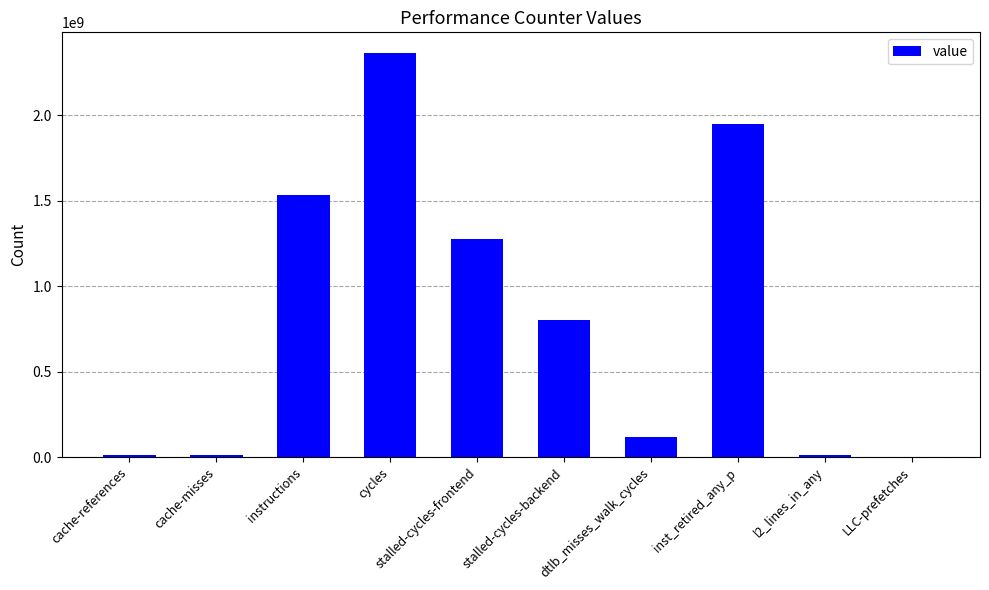

What is the sum of all values?

8097581540